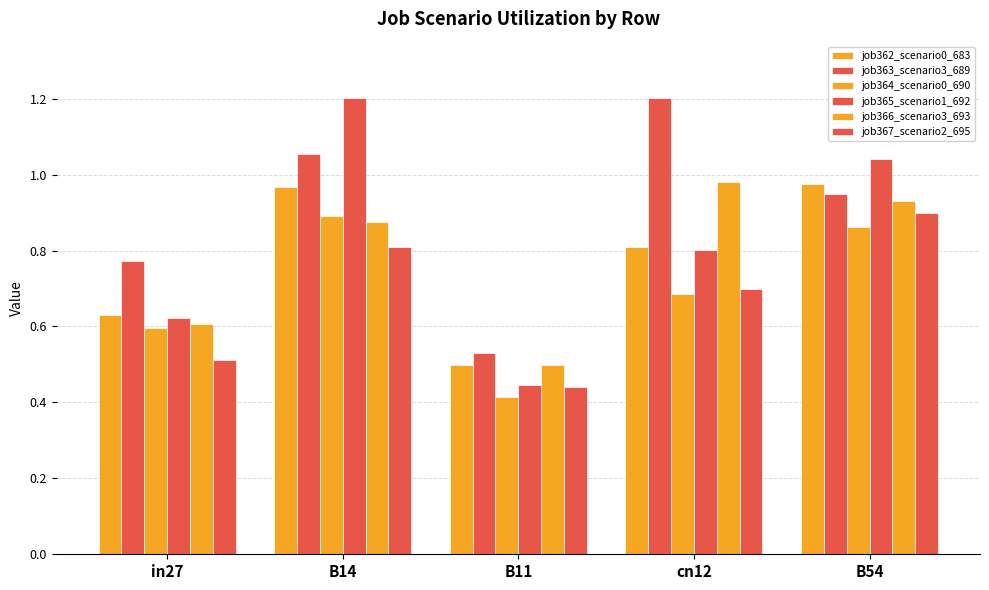

Count the number of data series in this chart.

6